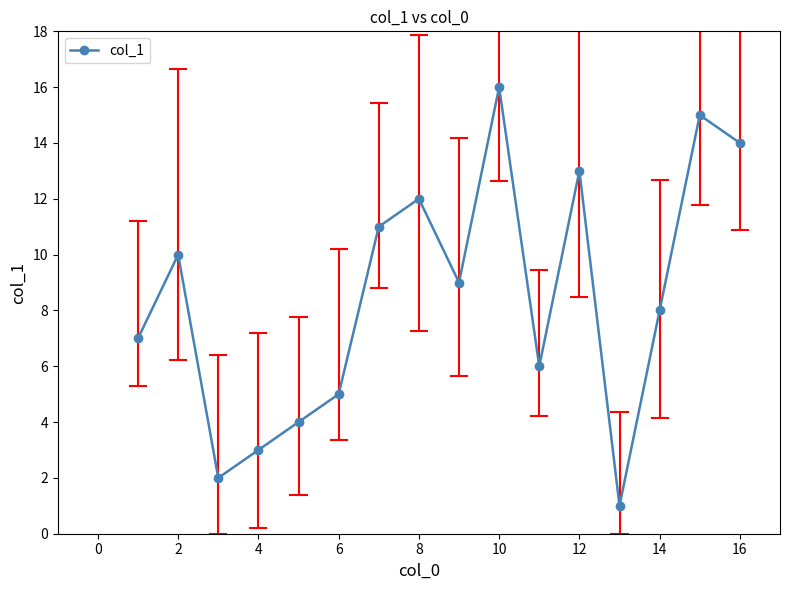

What is the difference between the second highest and minimum values?

14